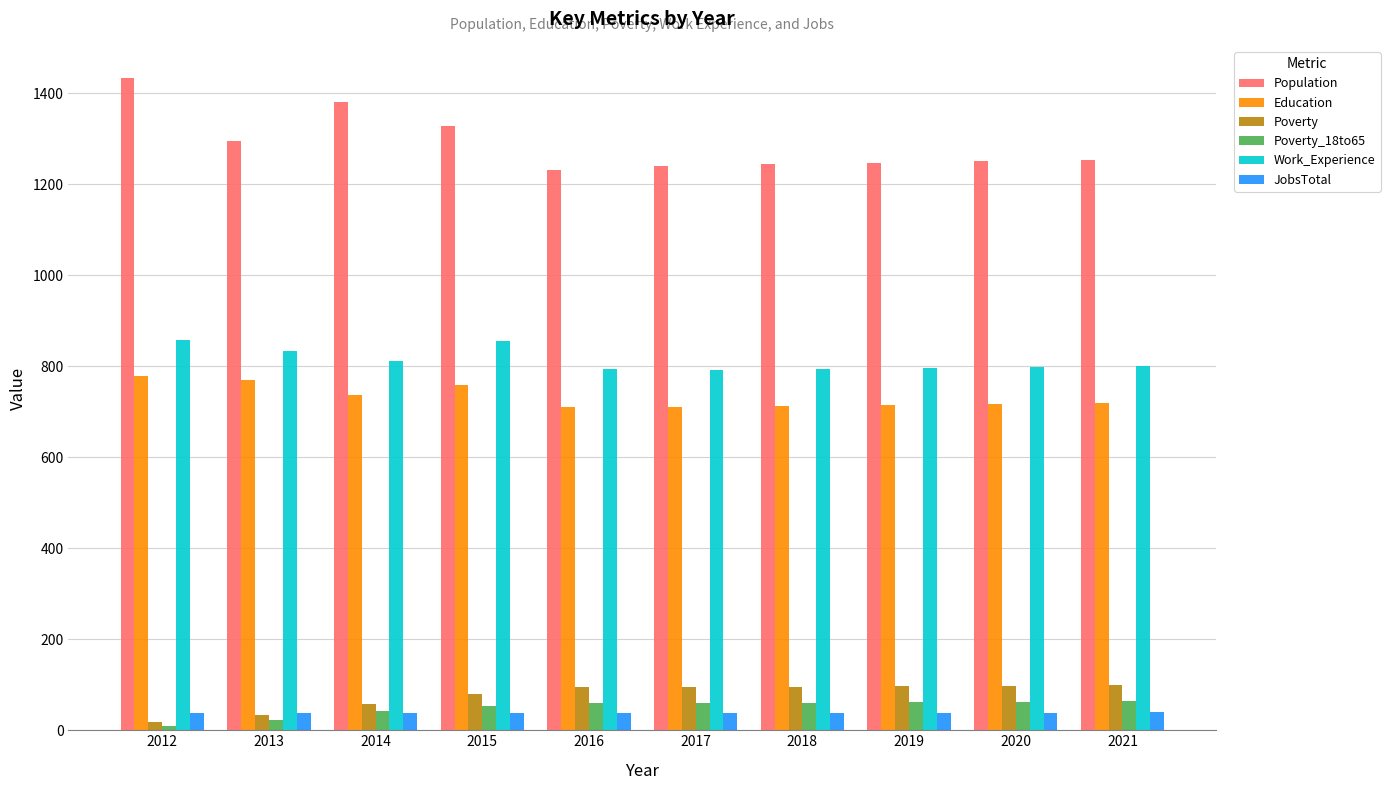

What is the average value of the Poverty series?

77